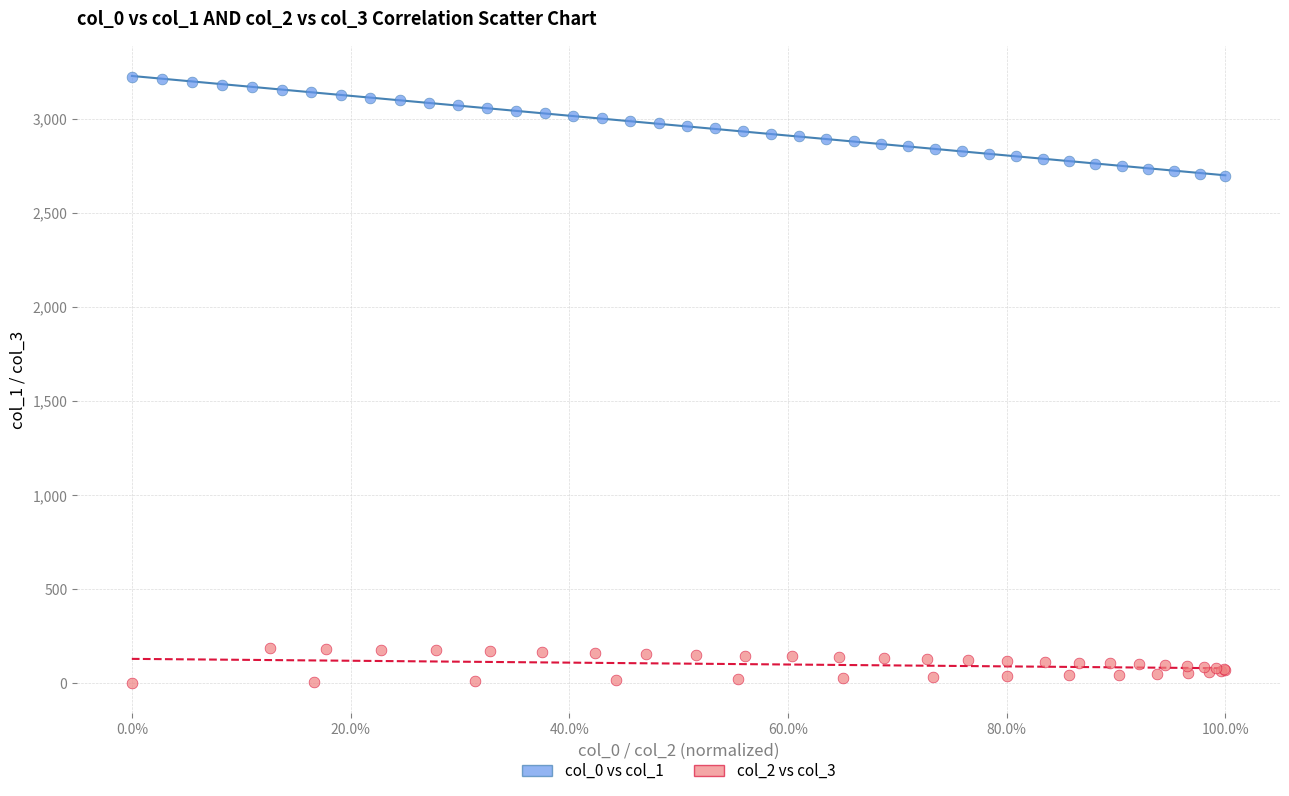

Which series reaches the maximum Y coordinate?

col_0 vs col_1